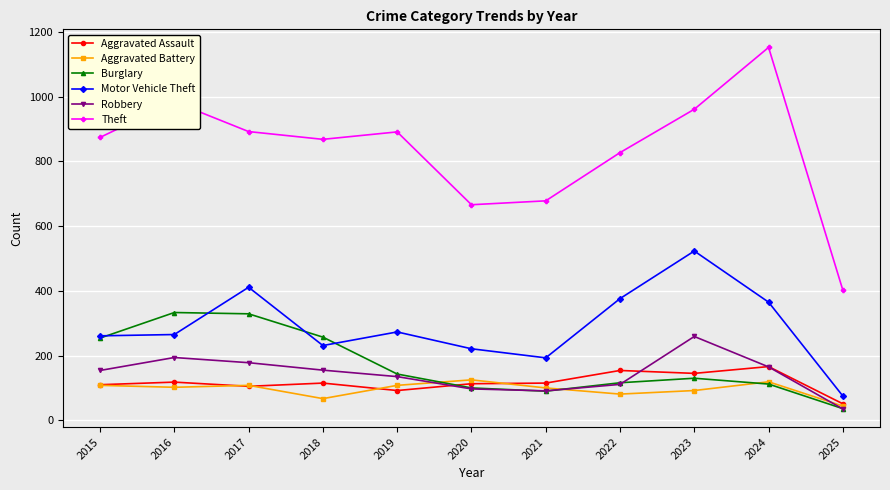

How many categories are shown in the chart?

11